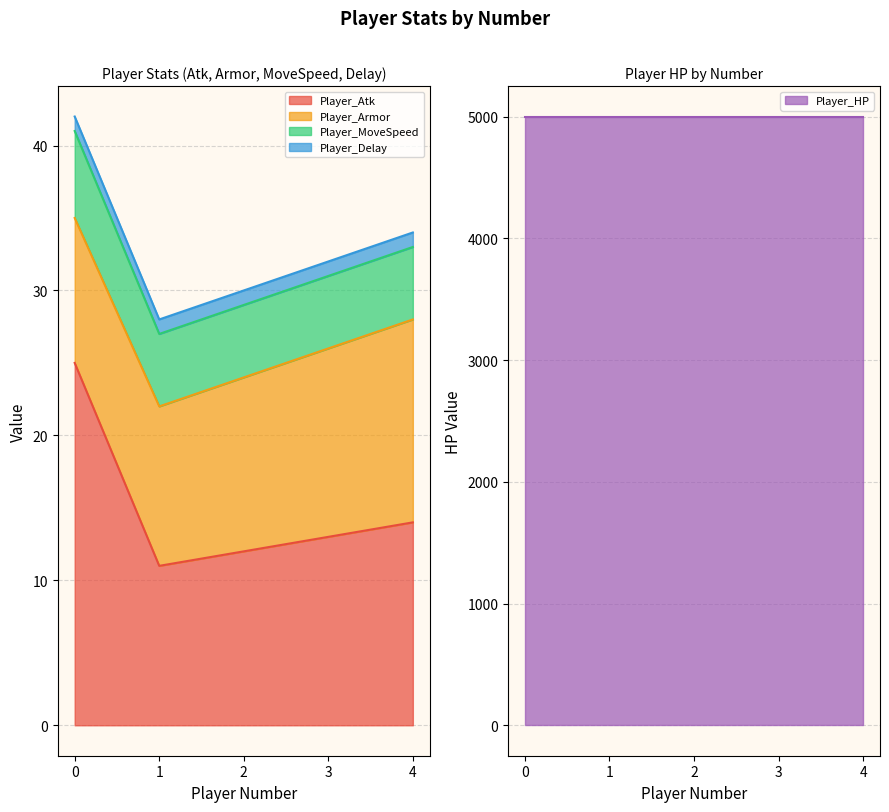

Which series has the largest total across all categories?

Player_HP